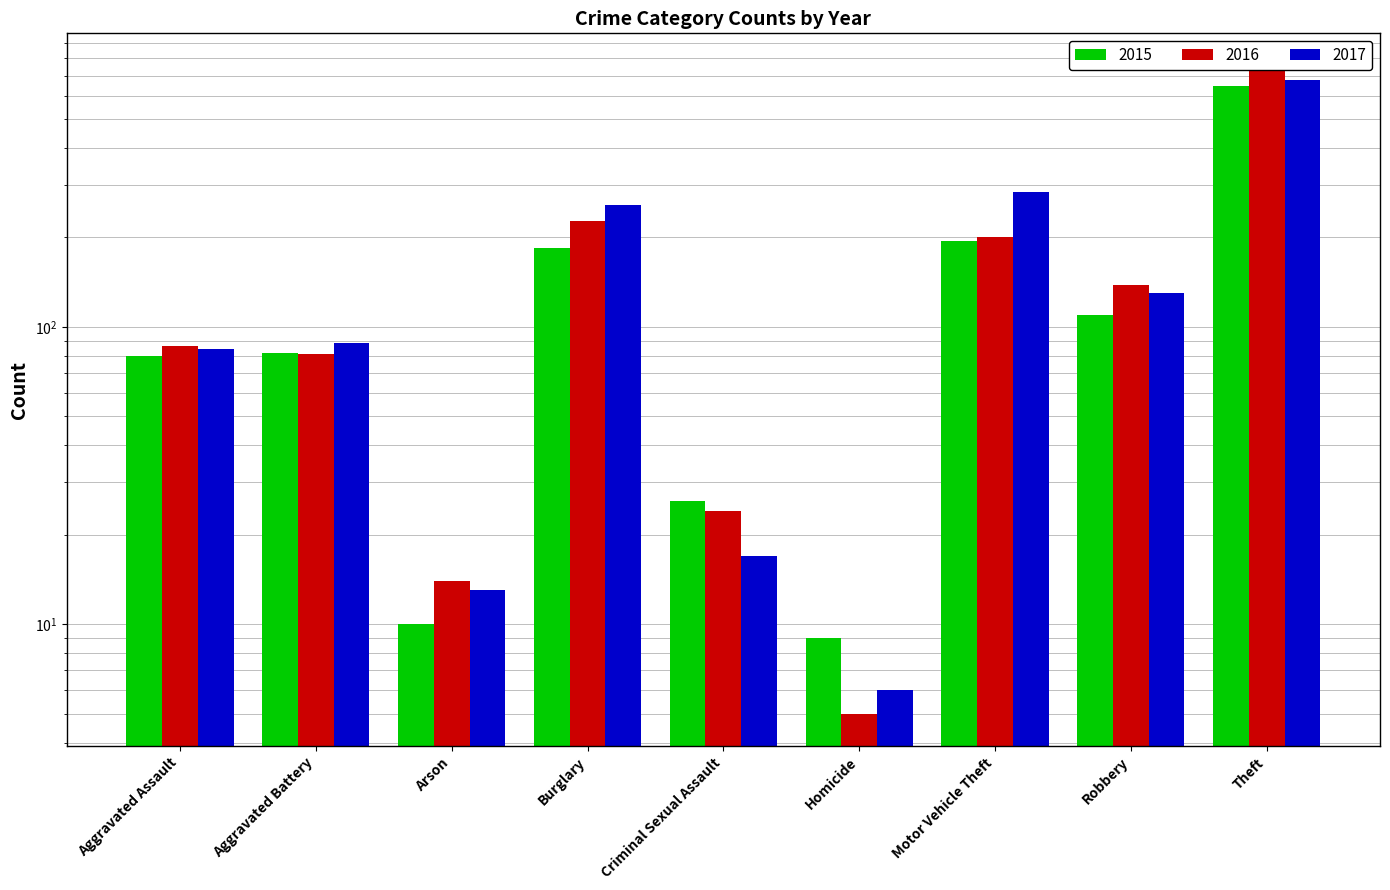

What is the lowest value of the 2015 series?

9